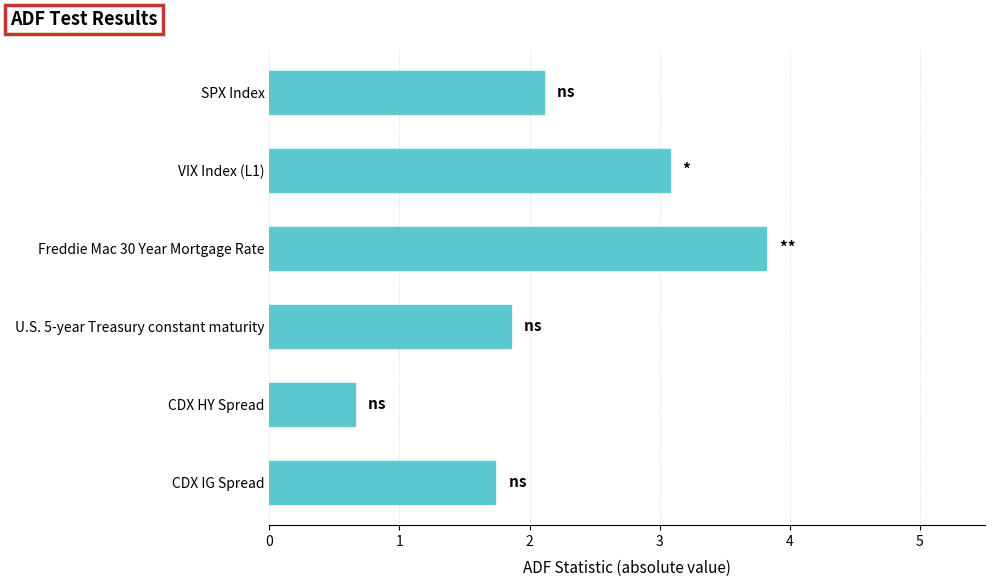

Reading bottom to top, extract all data points from this chart.

CDX IG Spread=1.7	CDX HY Spread=0.7	U.S. 5-year Treasury constant maturity=1.9	Freddie Mac 30 Year Mortgage Rate=3.8	VIX Index (L1)=3.1	SPX Index=2.1